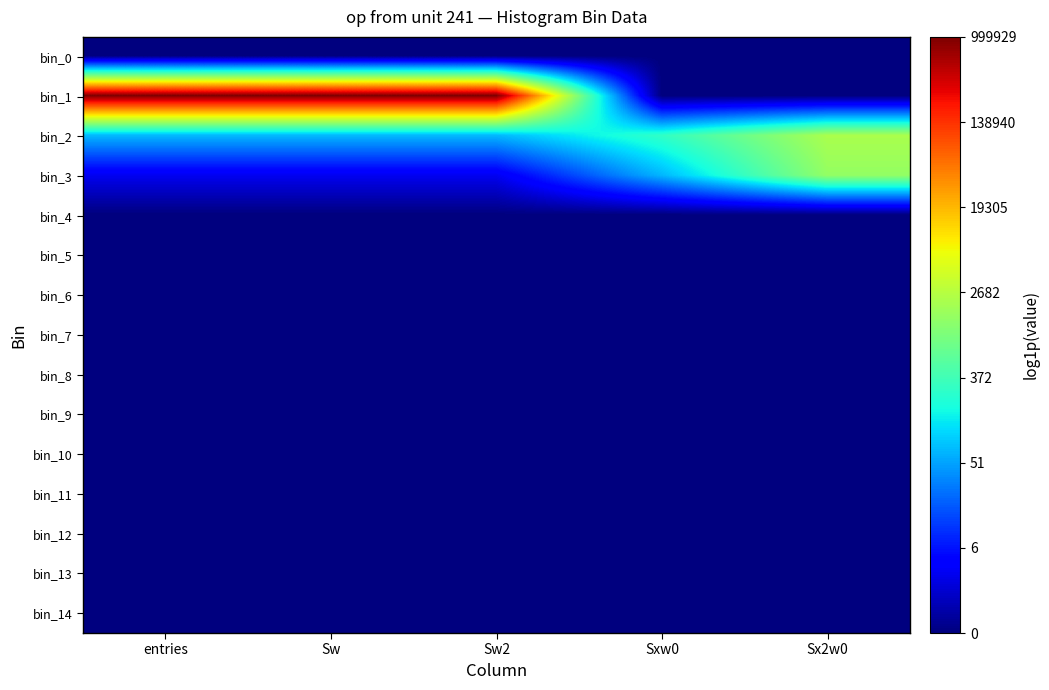

Which series has the largest total across all categories?

bin_1